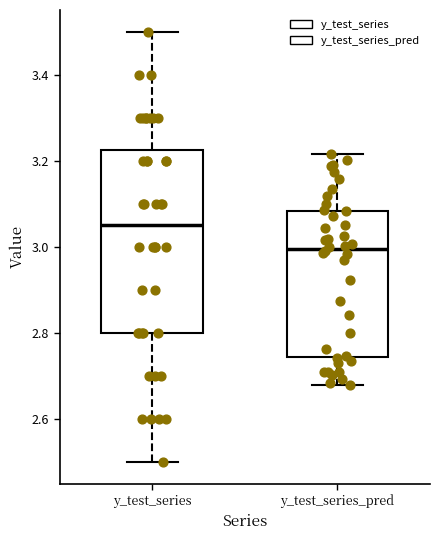

Which box is the tallest, from its lower edge to its upper edge?

y_test_series